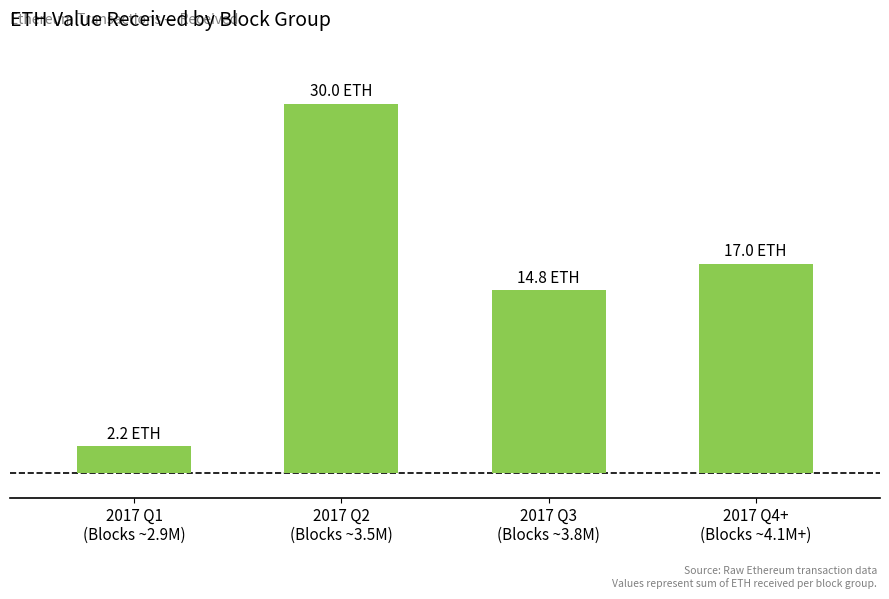

The chart shows a value of 49.8 at 2017 Q2
(Blocks ~3.5M). True or false?

False